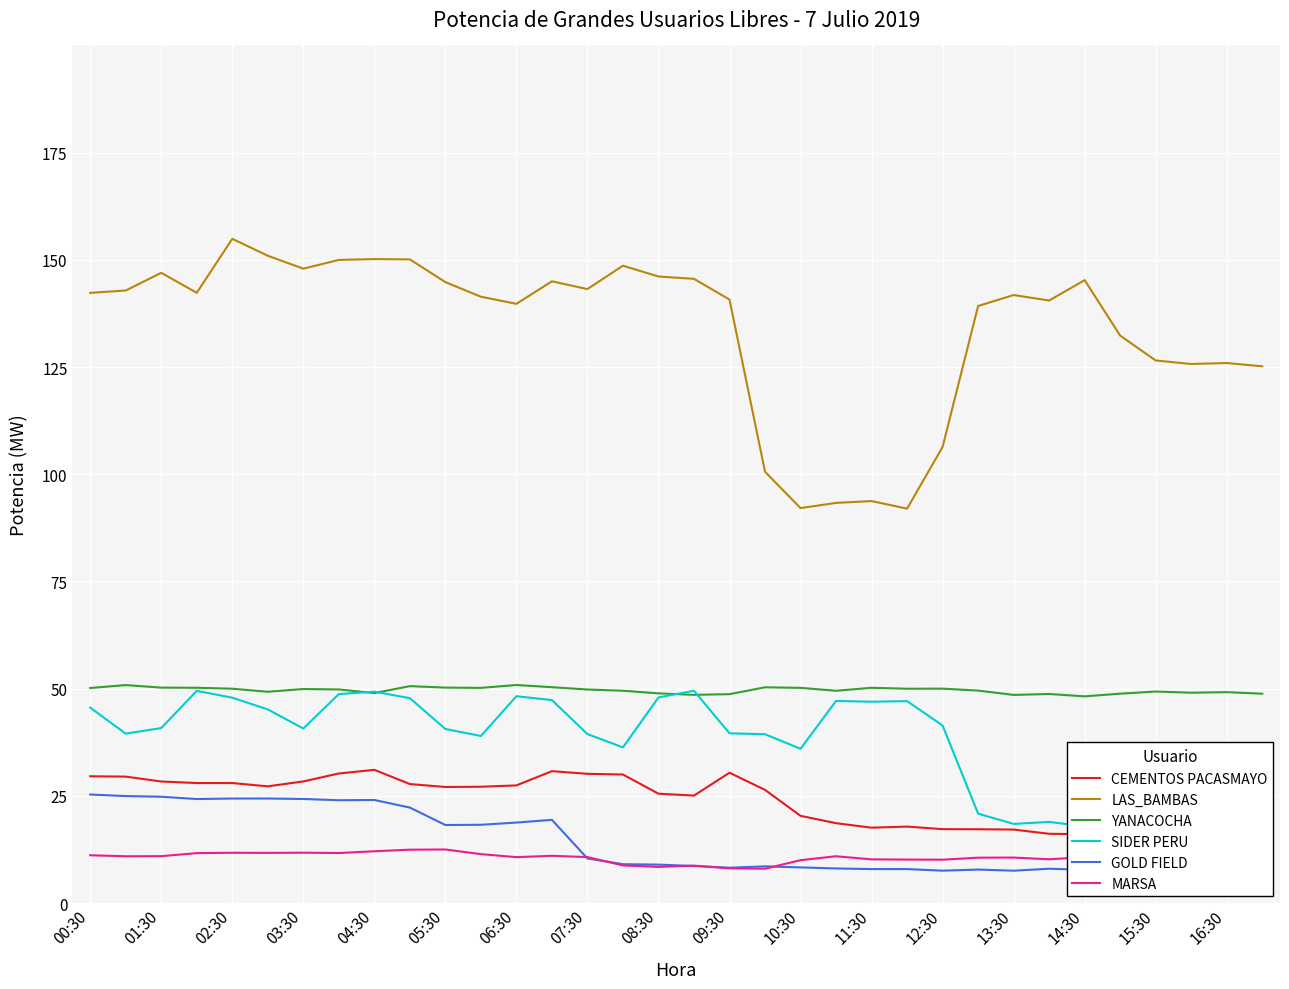

How many interior local peaks does the GOLD FIELD series have?

8